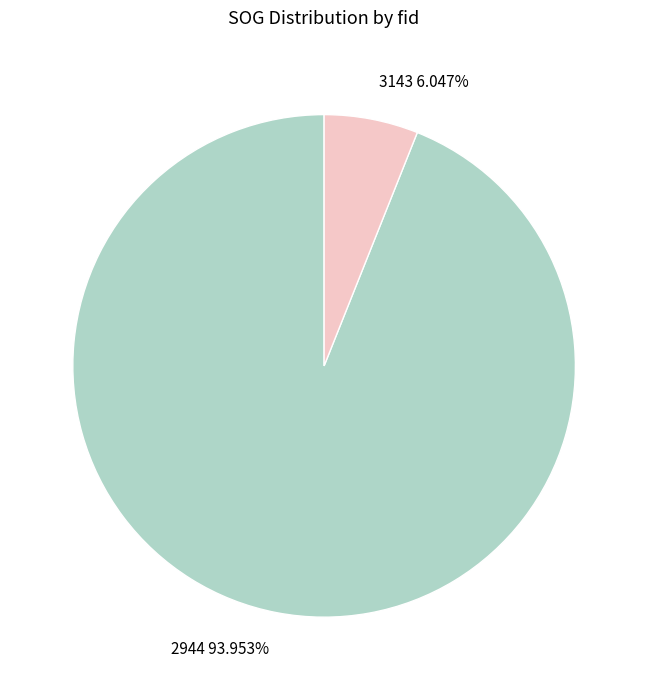

Which has a higher value, 3143 6.047% or 2944 93.953%?

2944 93.953%